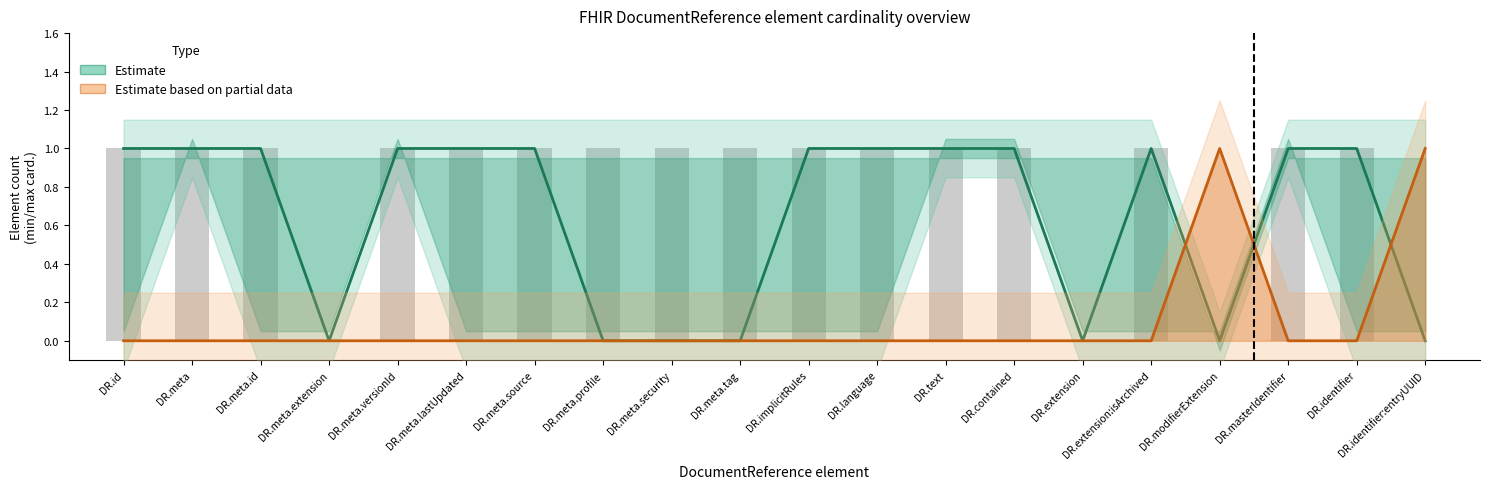

How many data points in Estimate are less than 1?

7